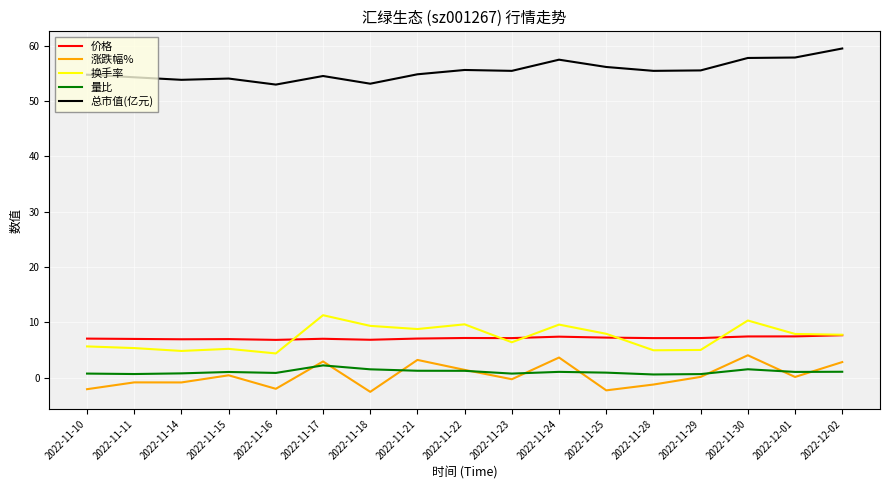

The value of 换手率 at 2022-11-25 is 7.9. True or false?

True